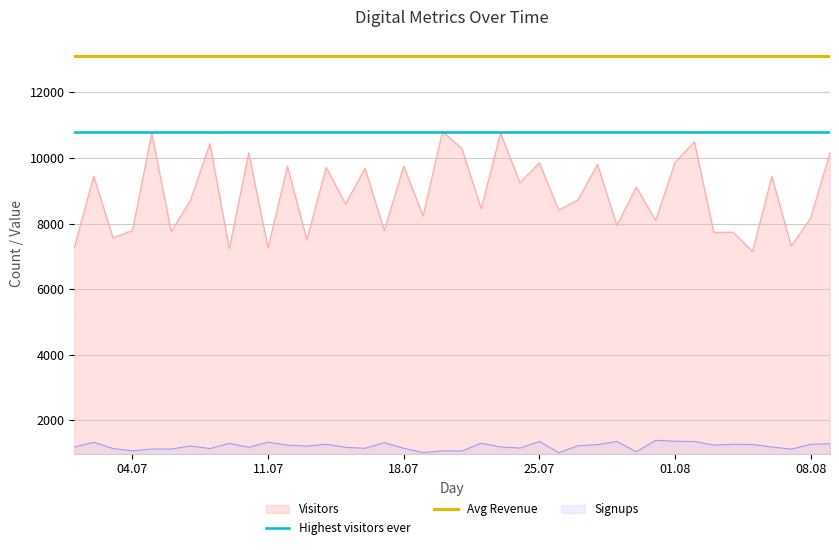

True or false: Signups and Visitors cross at least once.

False